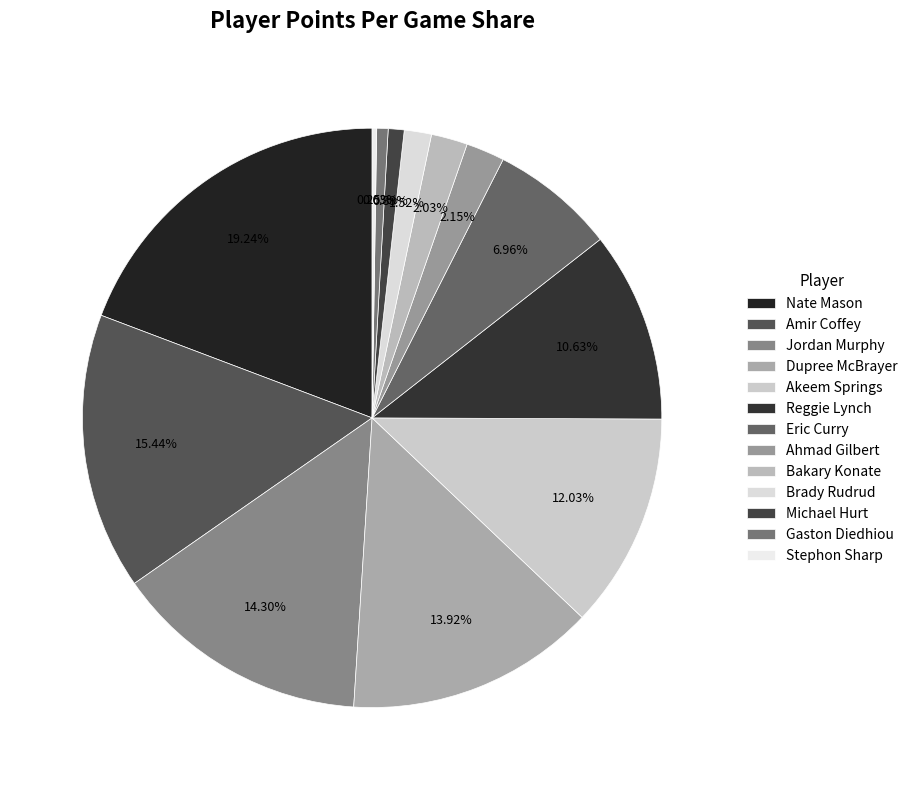

Approximately how many times larger is the value at Ahmad Gilbert compared to Reggie Lynch?

0.2